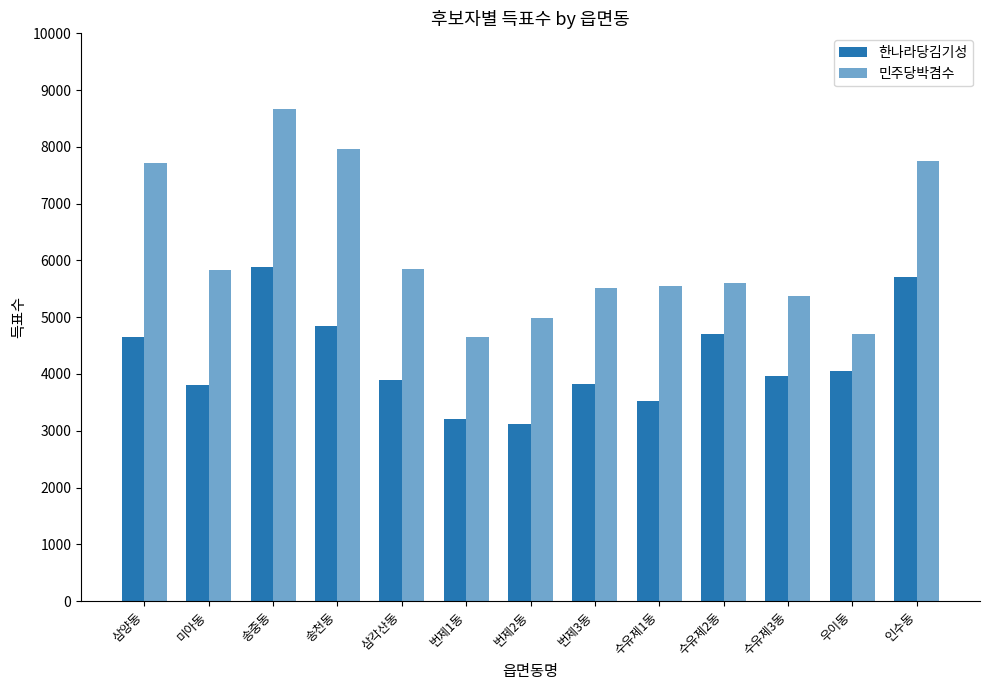

How many data points in 민주당박겸수 are less than 5598?

6